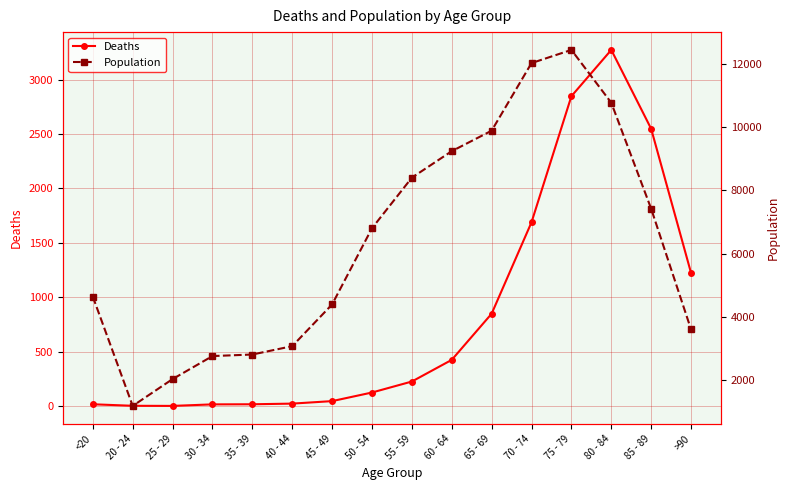

List the series in order of their overall mean, highest first.

Population, Deaths